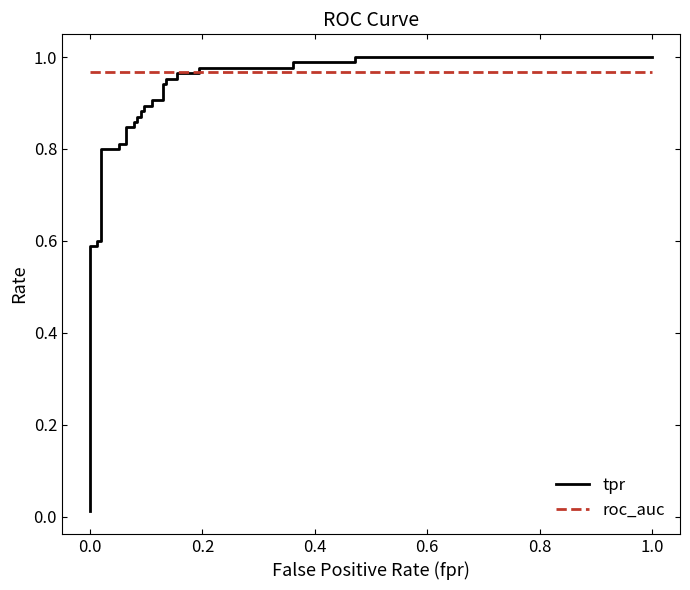

What are all the series names shown in the legend?

tpr, roc_auc